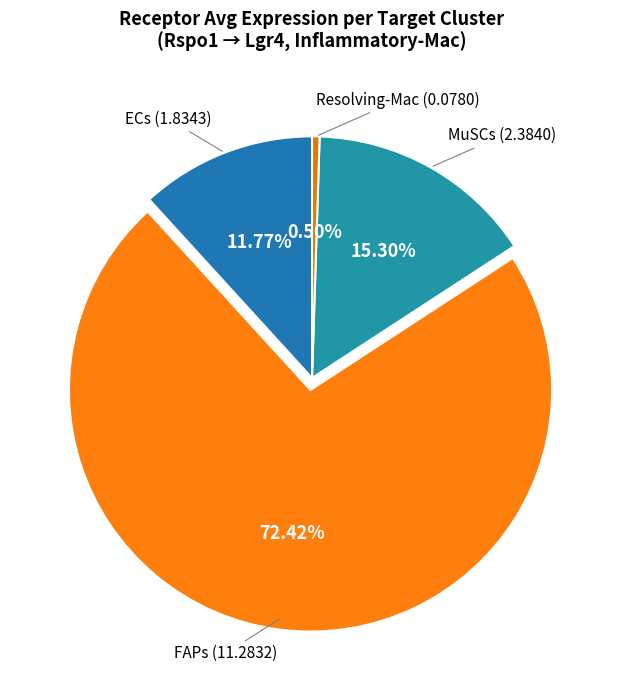

To the nearest percent, what is the average slice percentage?

25%